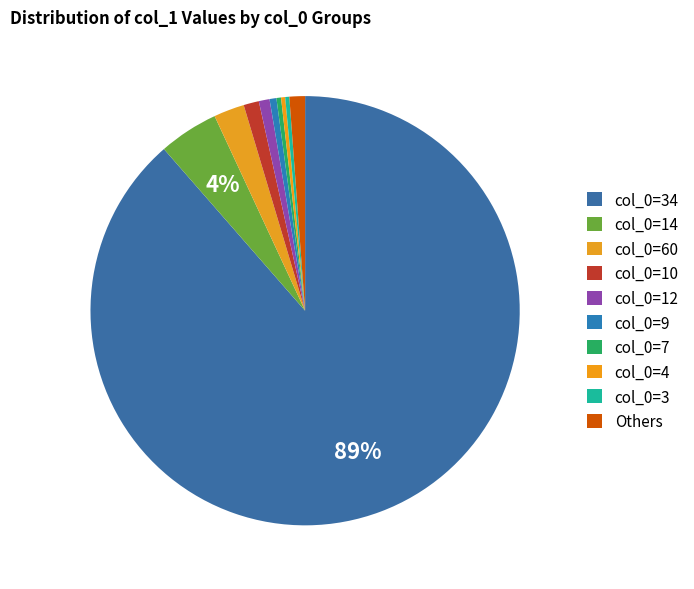

Count the number of slices in the pie.

10